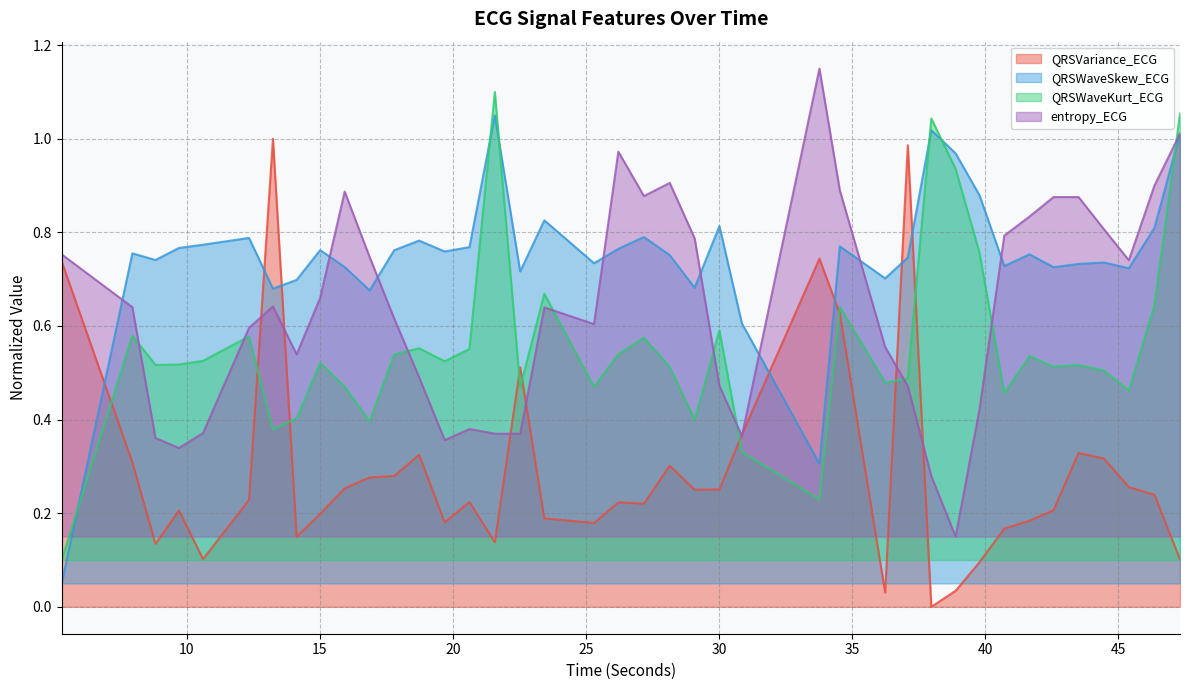

What position from the right is 37.9765625?

11